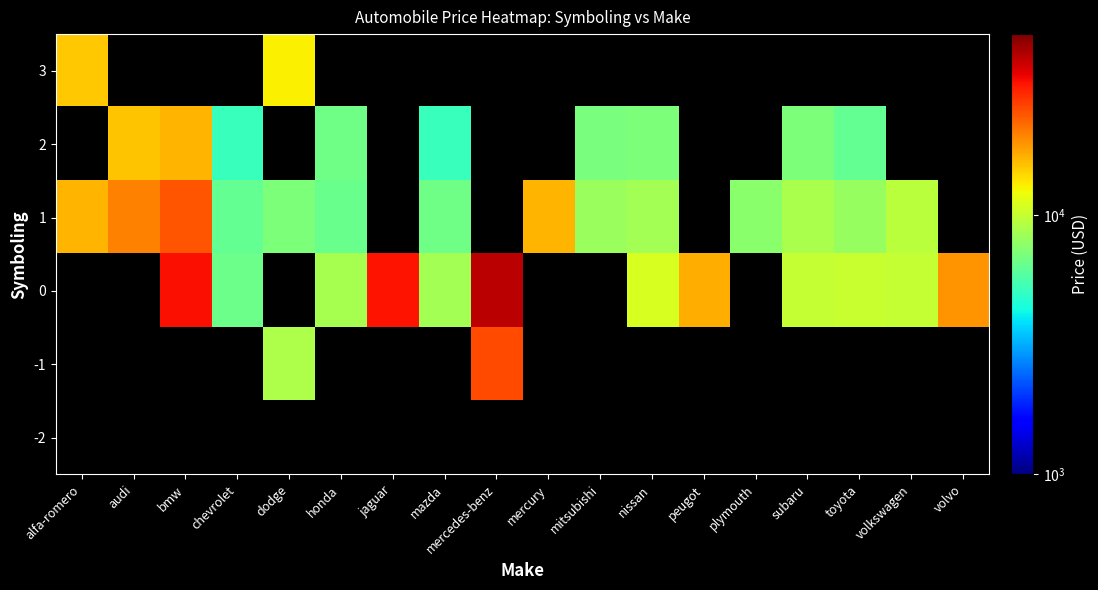

Which has a higher value, chevrolet or mercury?

mercury